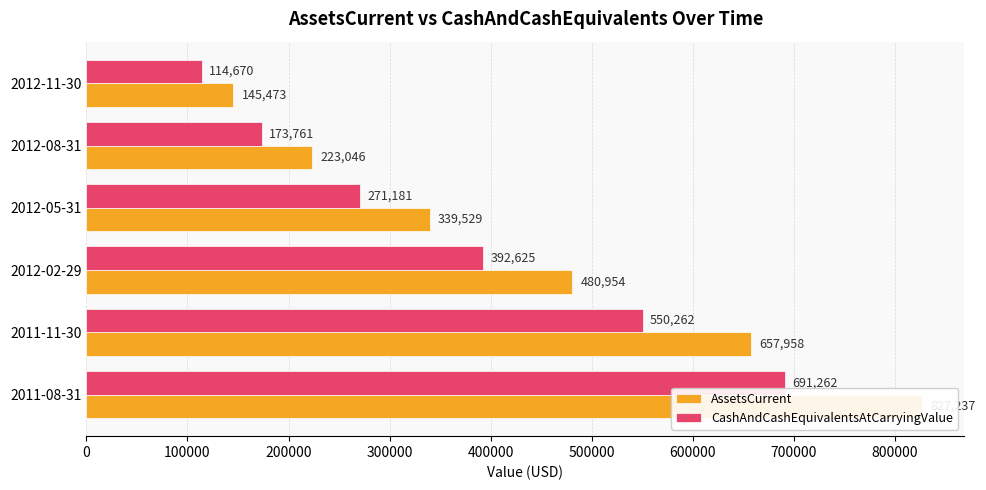

The value of AssetsCurrent at 2012-11-30 is 211217. True or false?

False